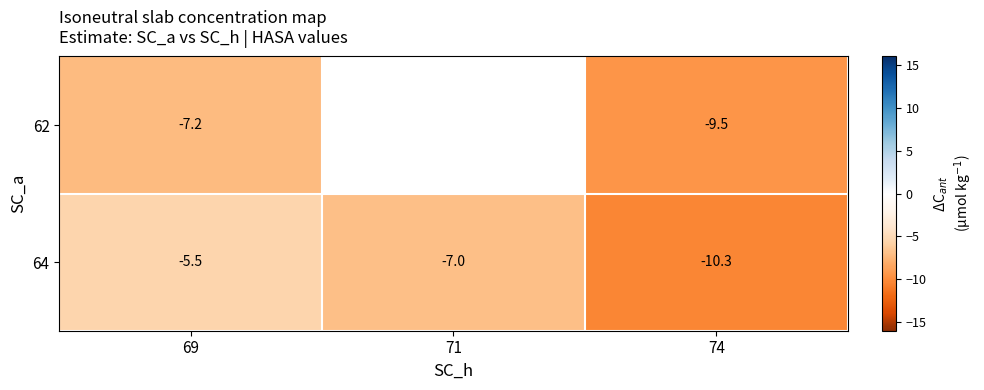

Is the value of 64 at 69 greater than the value of 62 at 69?

Yes